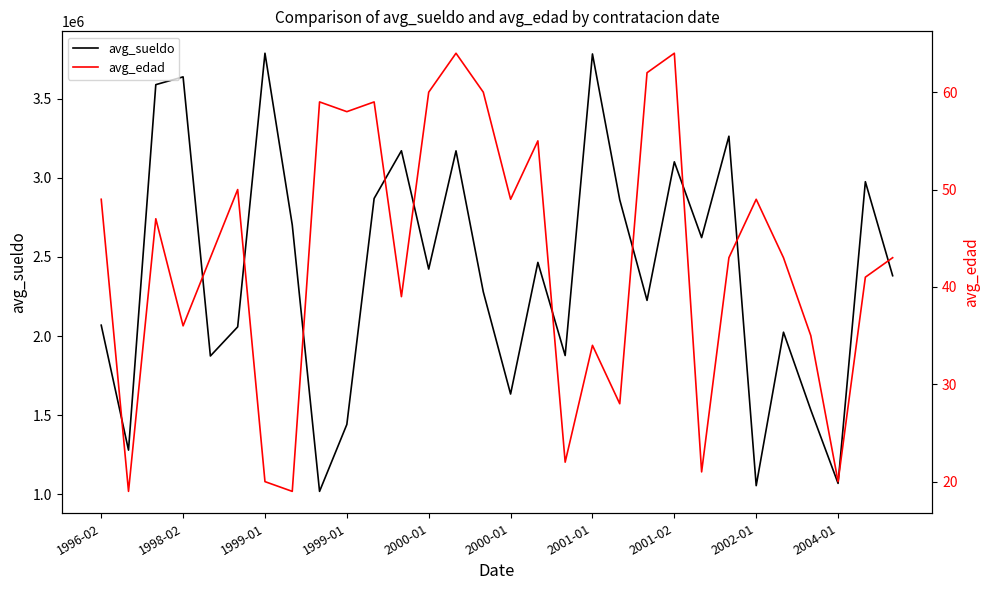

What is the value of the avg_sueldo point at the 9th from the left?

1017462